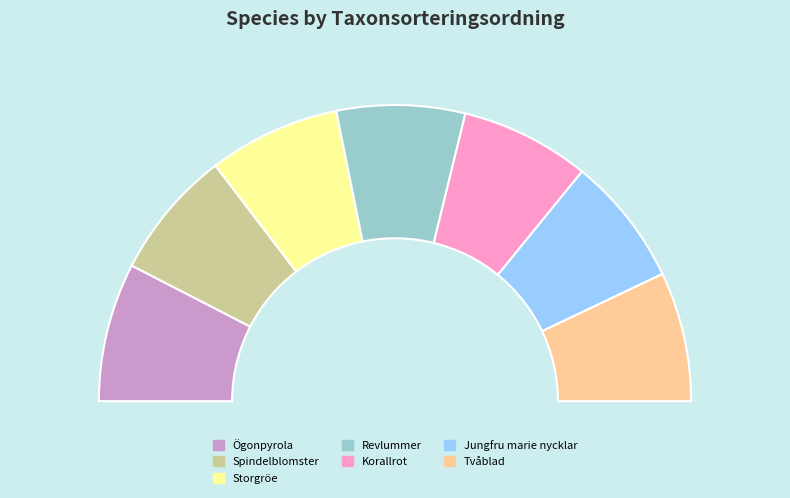

Is the sum of Jungfru marie nycklar and Revlummer greater than half?

No